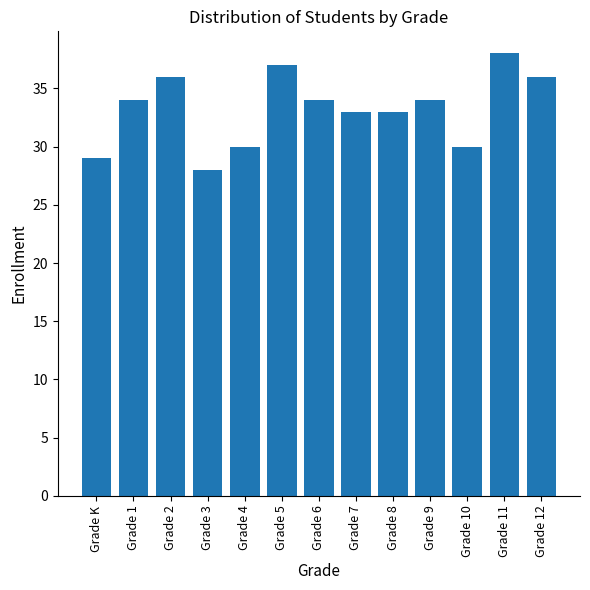

What is the label of the 5th bar from the left?

Grade 4